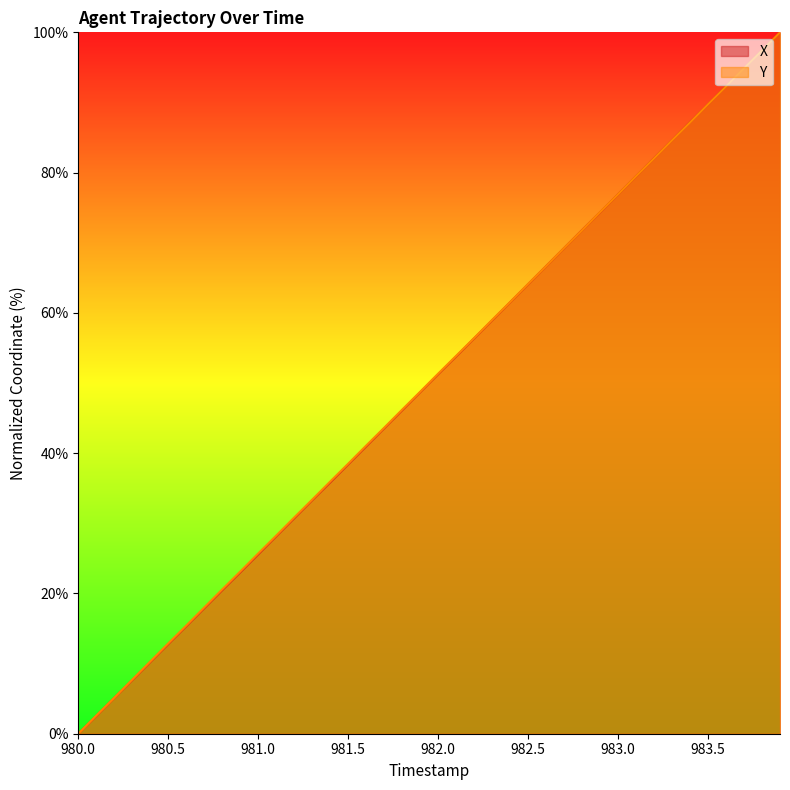

Reading left to right, extract all data points from this chart.

X: 0.0	2.5	5.1	7.6	10.2	12.8	15.3	17.9	20.5	23.0	25.6	28.2	30.7	33.3	35.8	38.4	41.0	43.6	46.1	48.7	51.3	53.8	56.4	59.0	61.5	64.1	66.7	69.2	71.8	74.3	76.9	79.5	82.1	84.6	87.2	89.7	92.3	94.9	97.5	100.0
Y: 0.0	2.6	5.1	7.7	10.3	12.9	15.4	18.0	20.6	23.1	25.7	28.2	30.8	33.4	36.0	38.5	41.1	43.6	46.2	48.7	51.3	53.9	56.4	59.0	61.5	64.1	66.7	69.2	71.8	74.4	76.9	79.5	82.0	84.6	87.2	89.7	92.3	94.9	97.4	100.0